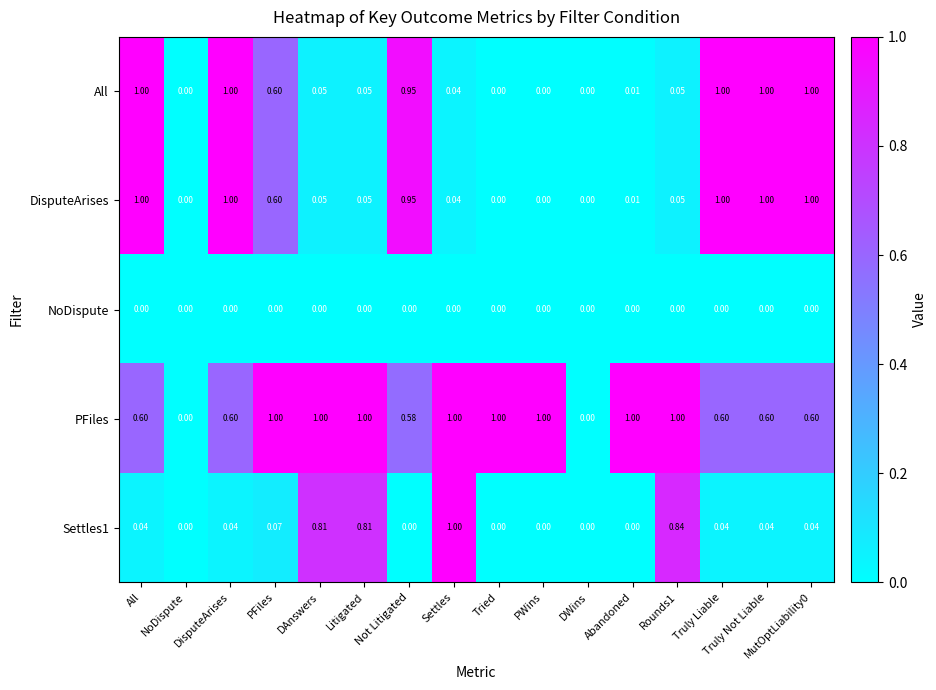

Is the value of All at Settles greater than the value of PFiles at PWins?

No